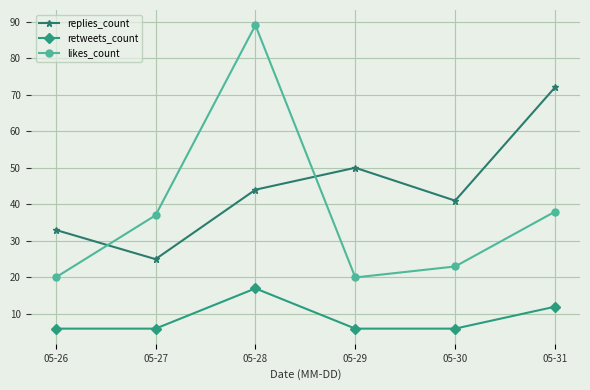

List the series in order of their overall mean, highest first.

replies_count, likes_count, retweets_count